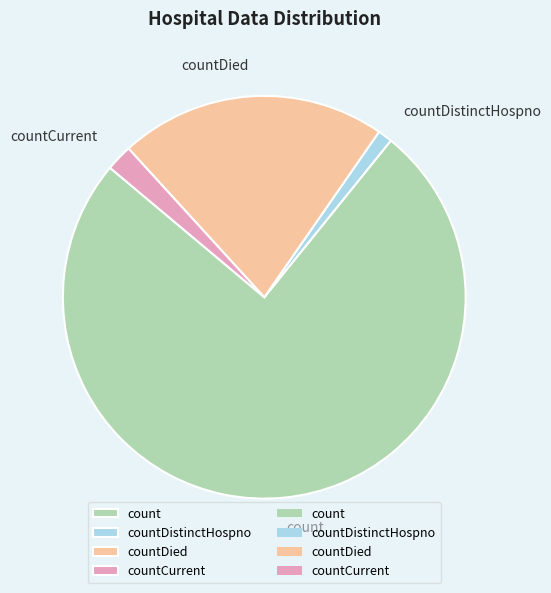

How many slices are in this pie chart?

4